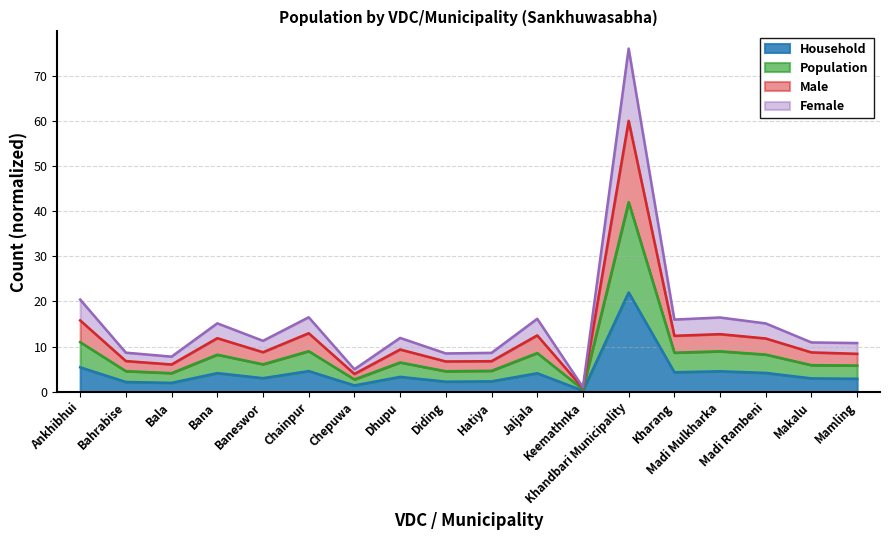

How many lines are shown in the chart?

4